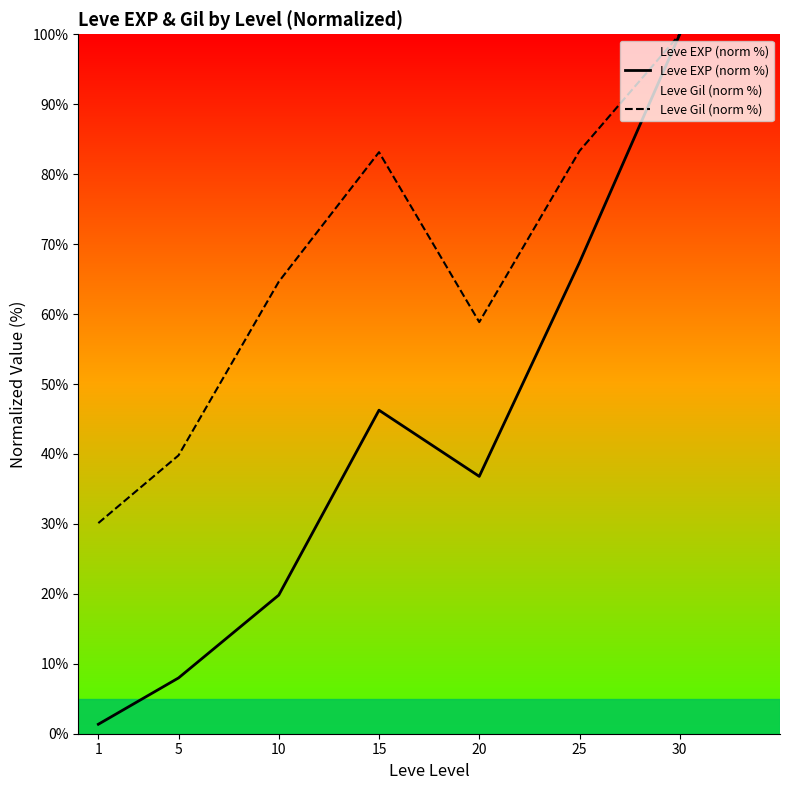

Between 5 and 10, which series saw the biggest shift?

Leve Gil (norm %)